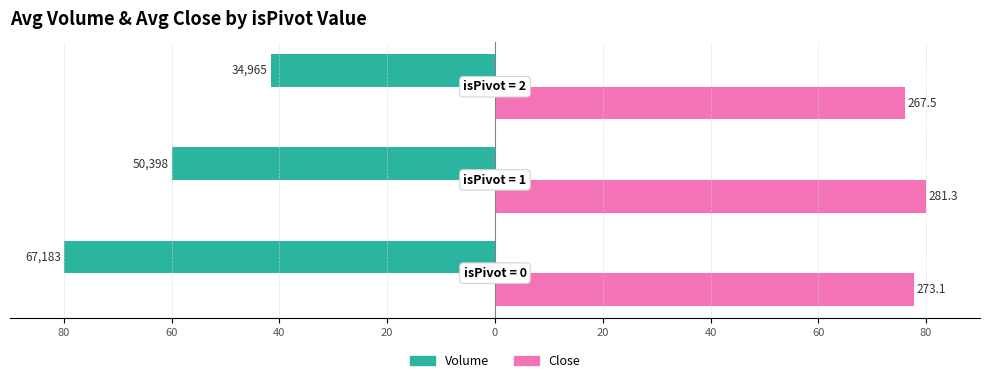

What are all the series names shown in the legend?

Volume, Close